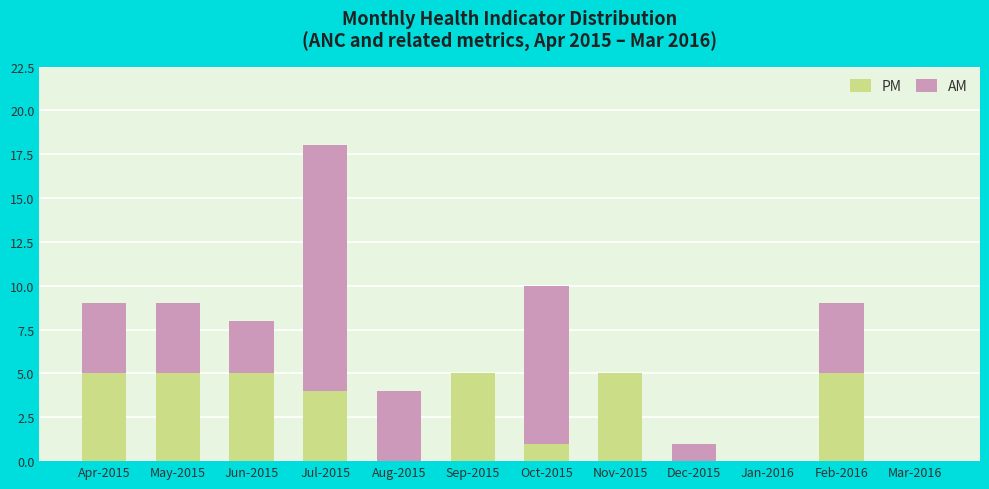

At which label is PM closest to 2?

Oct-2015